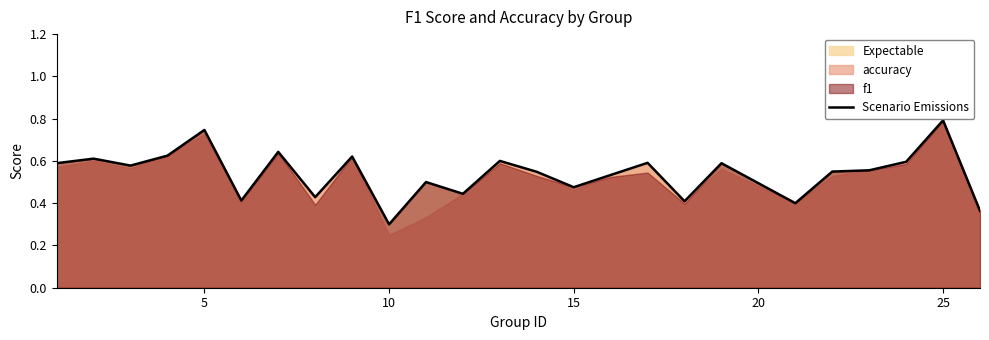

Where is Scenario Emissions nearest to the value 0?

10